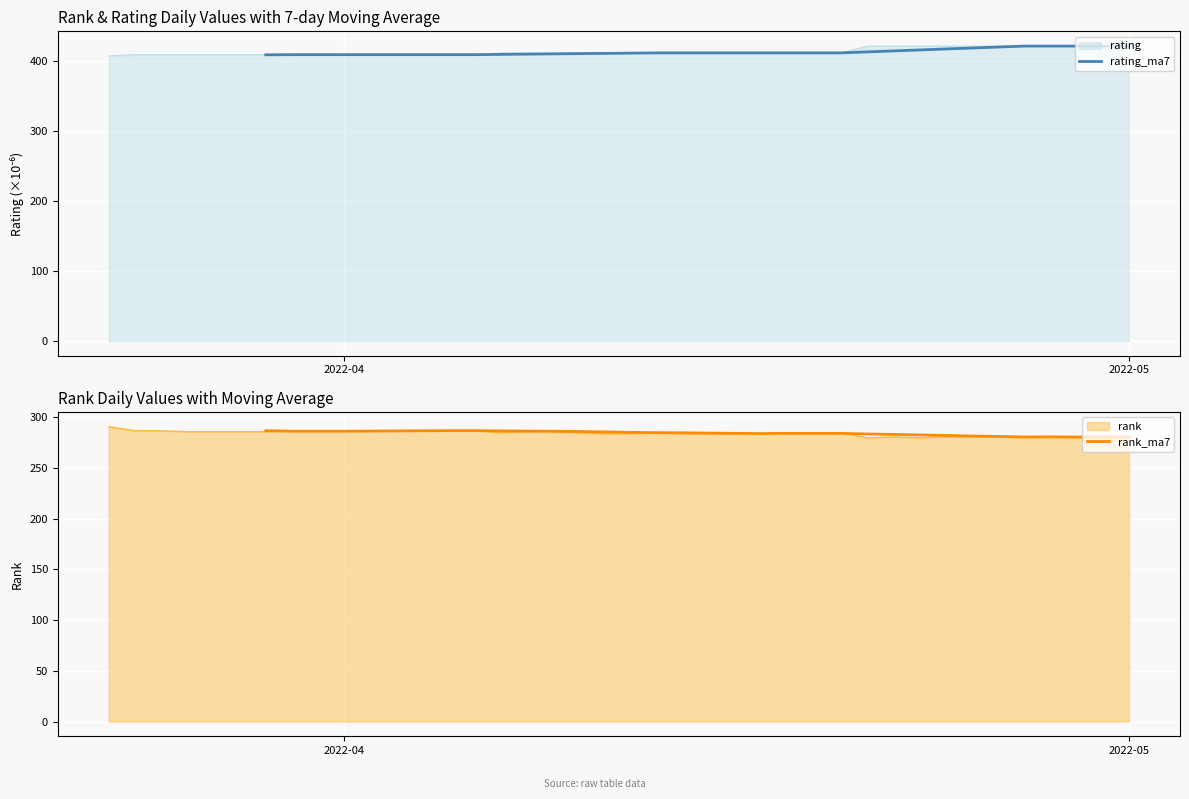

What is the maximum value for rating?

420.6